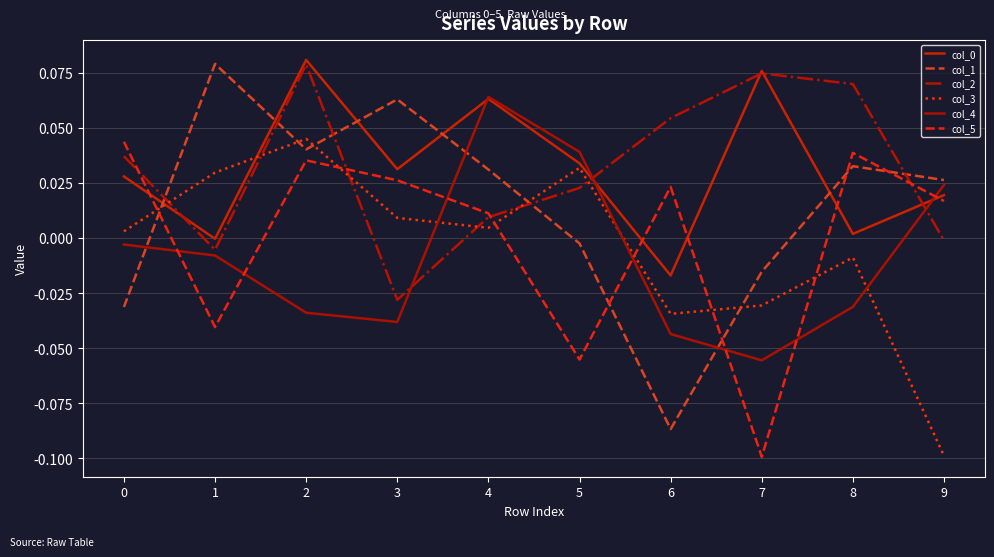

How many intersections are there between col_0 and col_5?

5